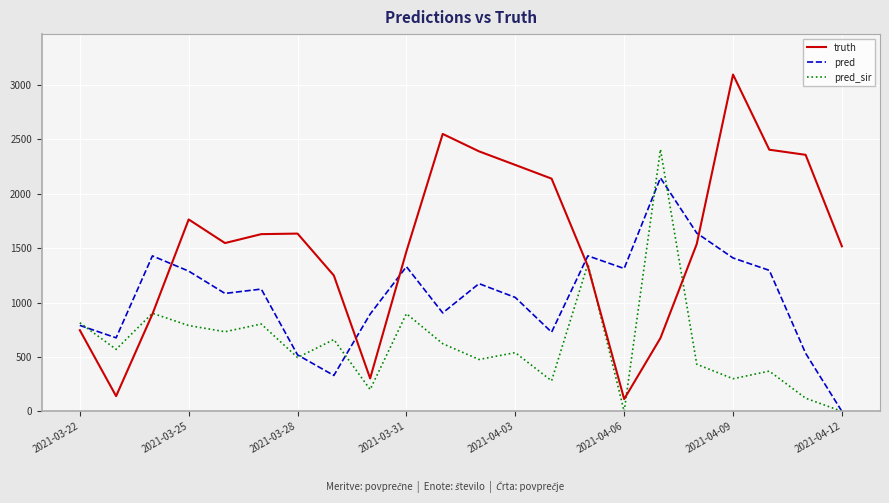

In pred, how many points are lower than both neighbors (excluding endpoints)?

6